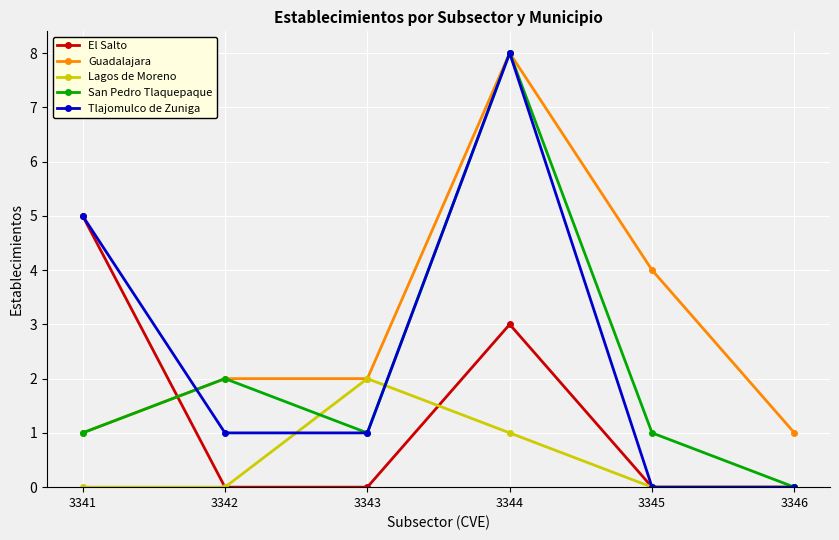

Reading left to right, extract all data points from this chart.

El Salto: 5	0	0	3	0	0
Guadalajara: 1	2	2	8	4	1
Lagos de Moreno: 0	0	2	1	0	0
San Pedro Tlaquepaque: 1	2	1	8	1	0
Tlajomulco de Zuniga: 5	1	1	8	0	0